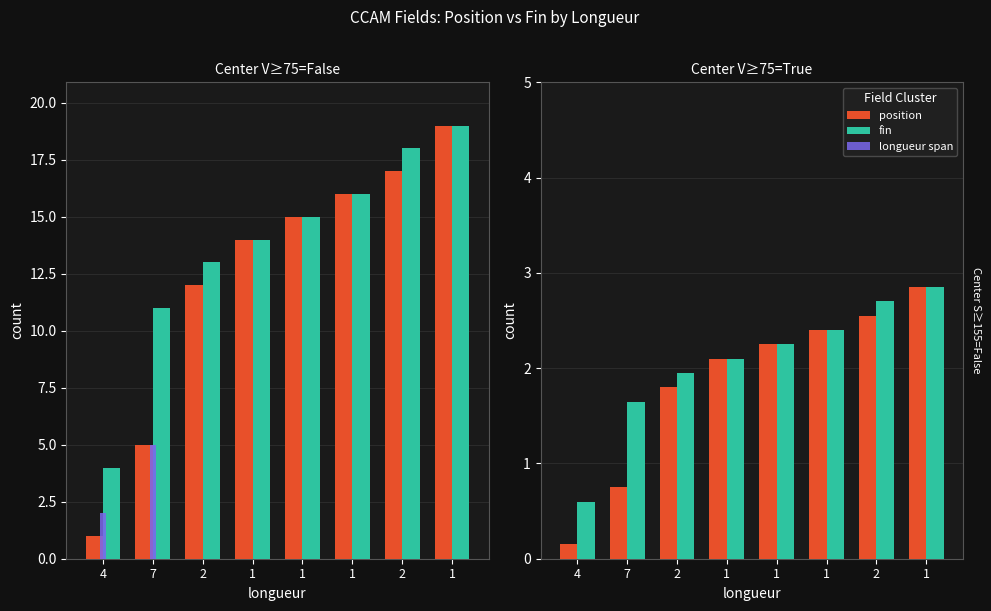

How many categories are shown in the chart?

8